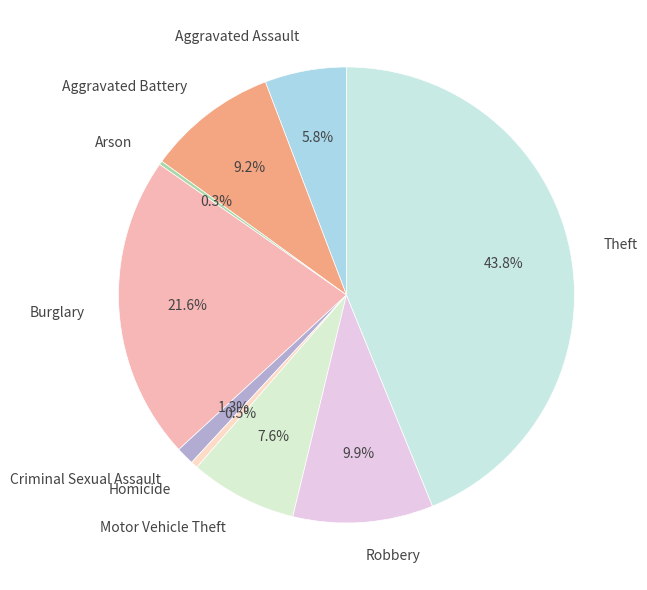

Which has a higher value, Burglary or Robbery?

Burglary